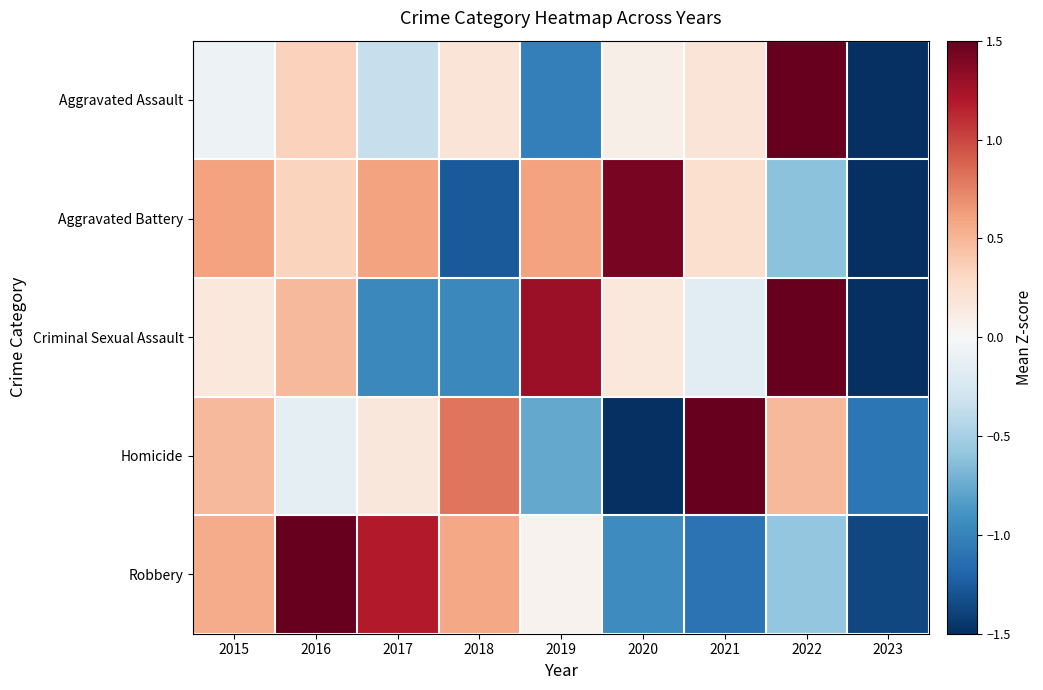

What is the difference between the highest and lowest values at 2016?

1.8